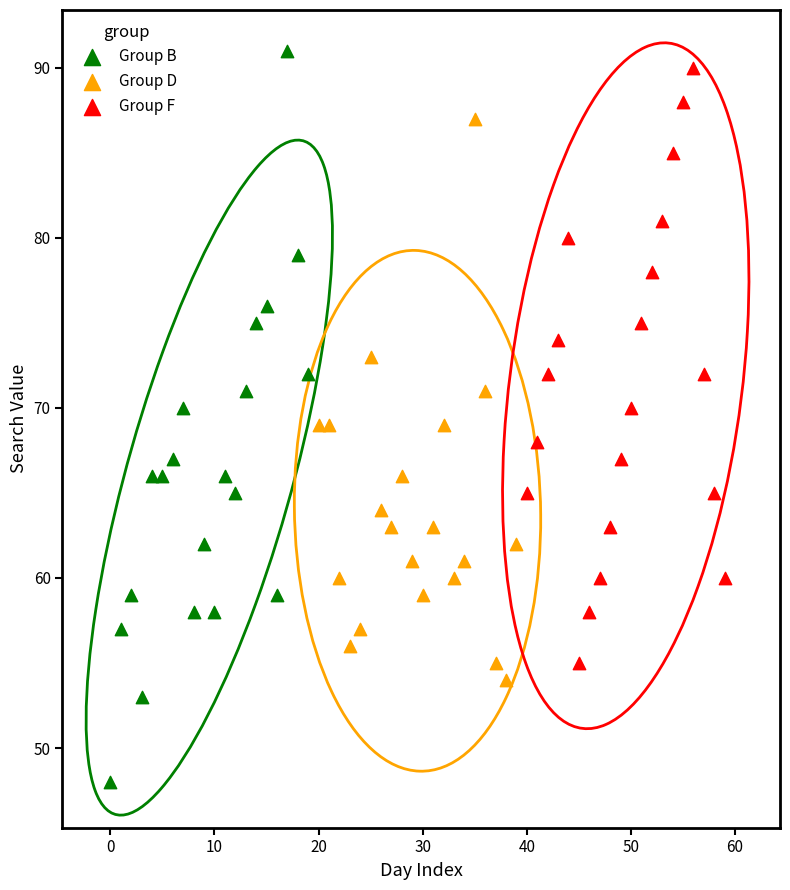

What are all the series names shown in the legend?

Group B, Group D, Group F